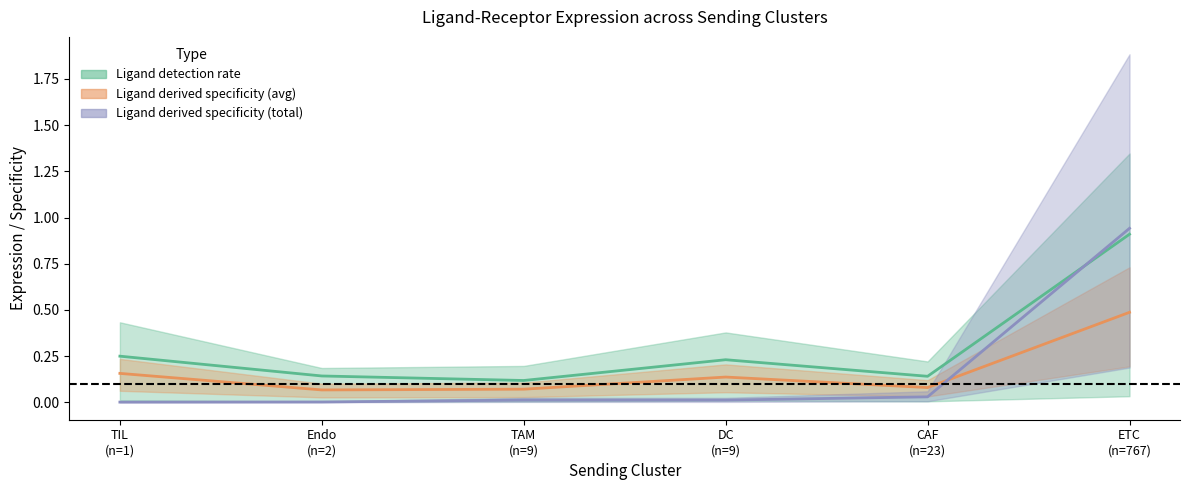

At how many categories does at least one series exceed 0?

6